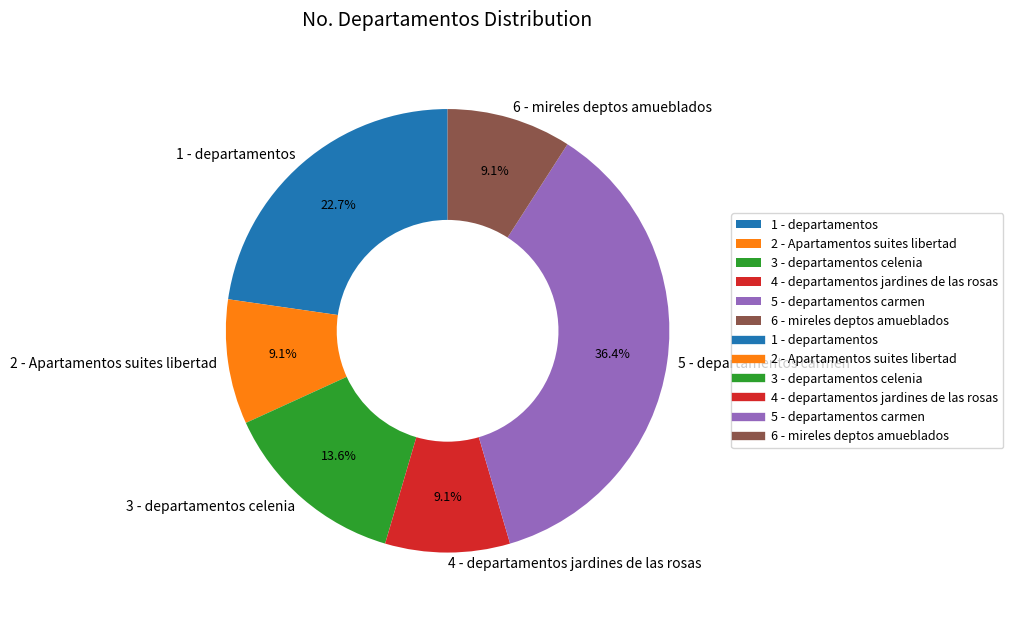

To the nearest percent, what percentage of the pie is 1 - departamentos?

23%